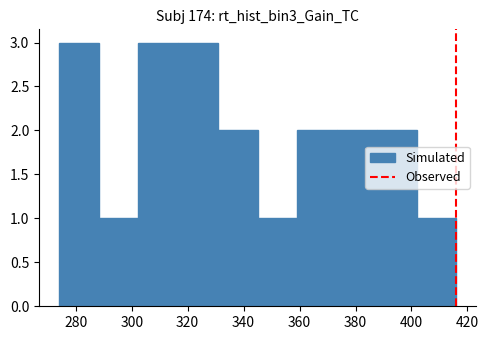

Reading left to right, transcribe this chart: for each bar, give the range it covers on the x-axis and its height. Neither the bar edges nor the heights are printed on the chart, so give them approximately, as read against the axes.

274.0 to 288.2: 3
288.2 to 302.4: 1
302.4 to 316.6: 3
316.6 to 330.8: 3
330.8 to 345.0: 2
345.0 to 359.2: 1
359.2 to 373.4: 2
373.4 to 387.6: 2
387.6 to 401.8: 2
401.8 to 416.0: 1